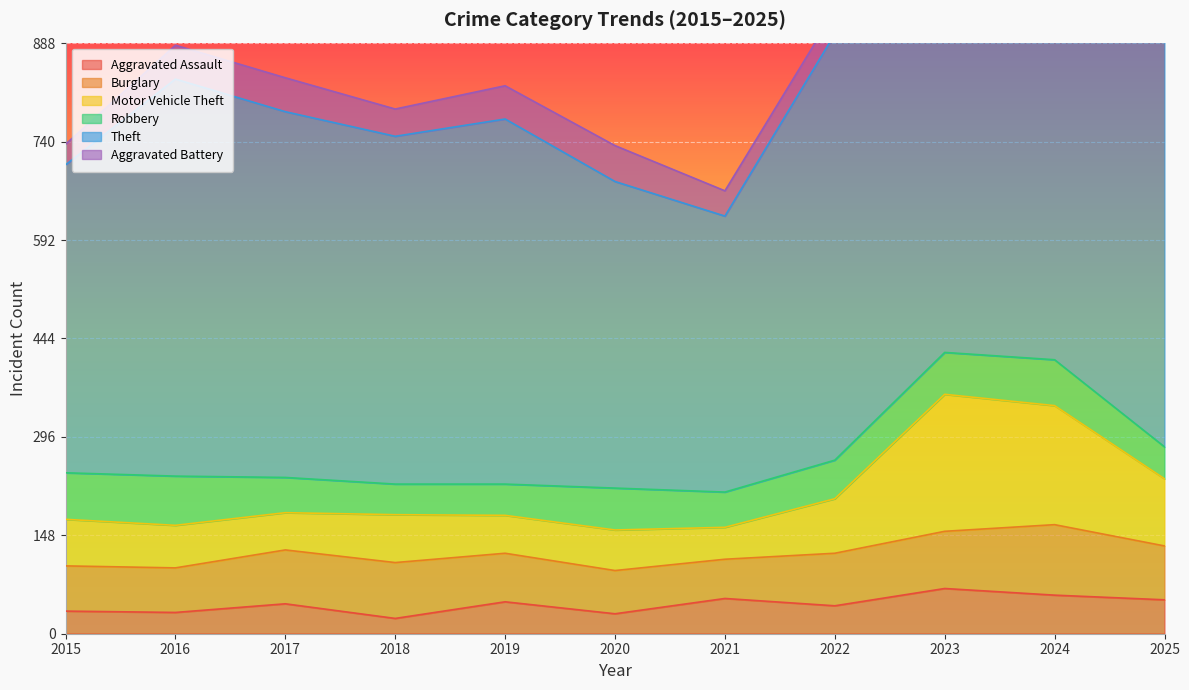

What is the sum of the Theft values at 2023 and 2022?

1380